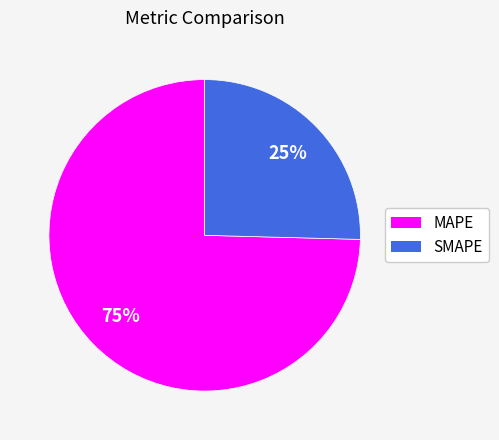

Which category has the smallest portion of the pie?

SMAPE